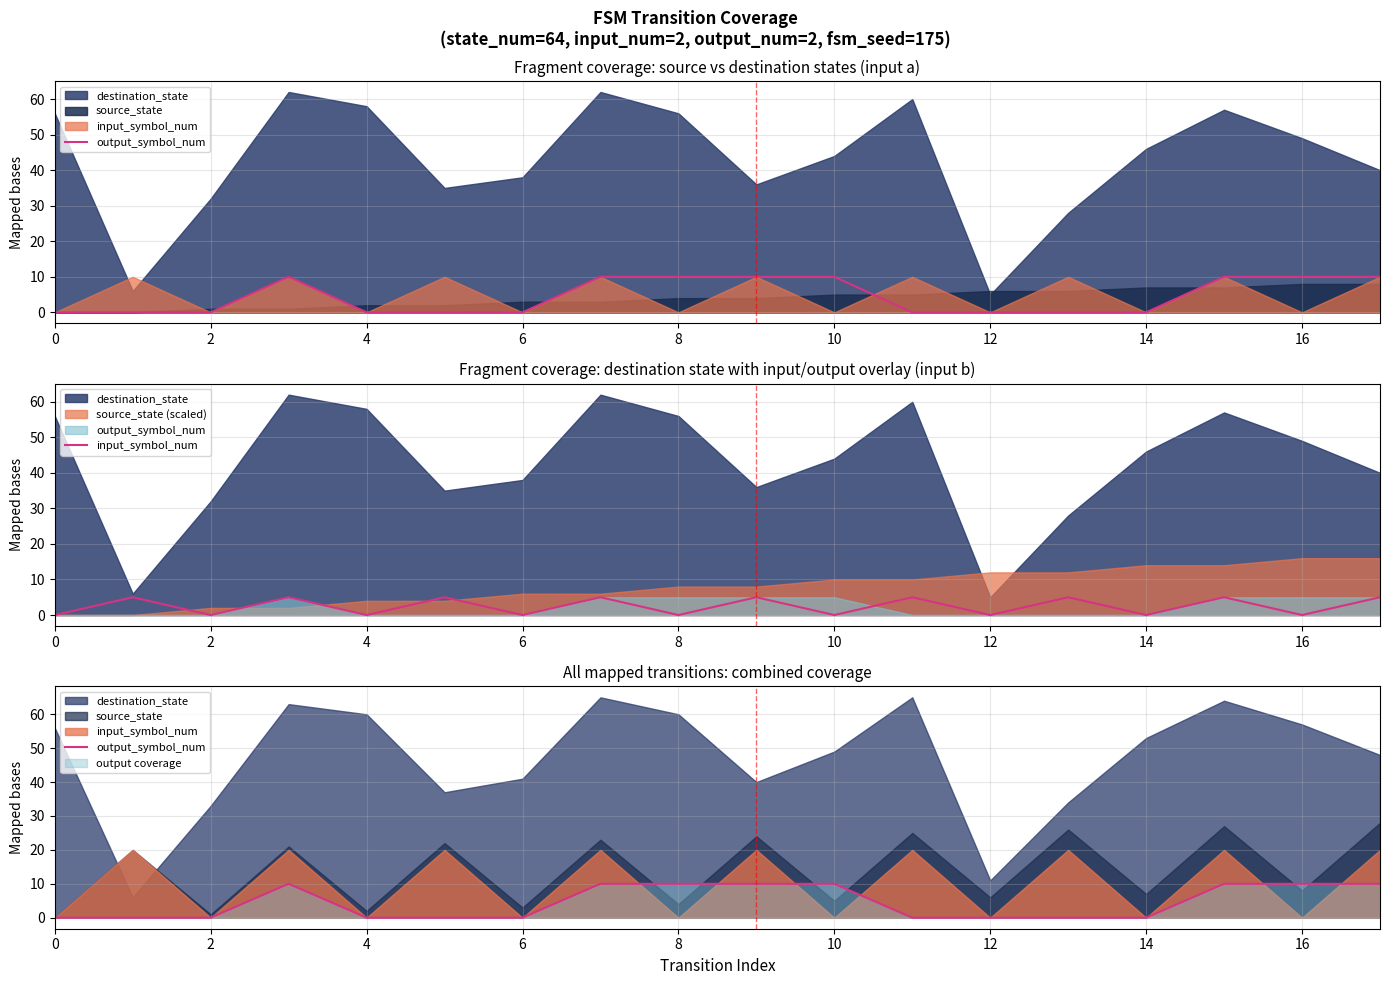

Is it true that output_symbol_num equals 6 at 18?

False